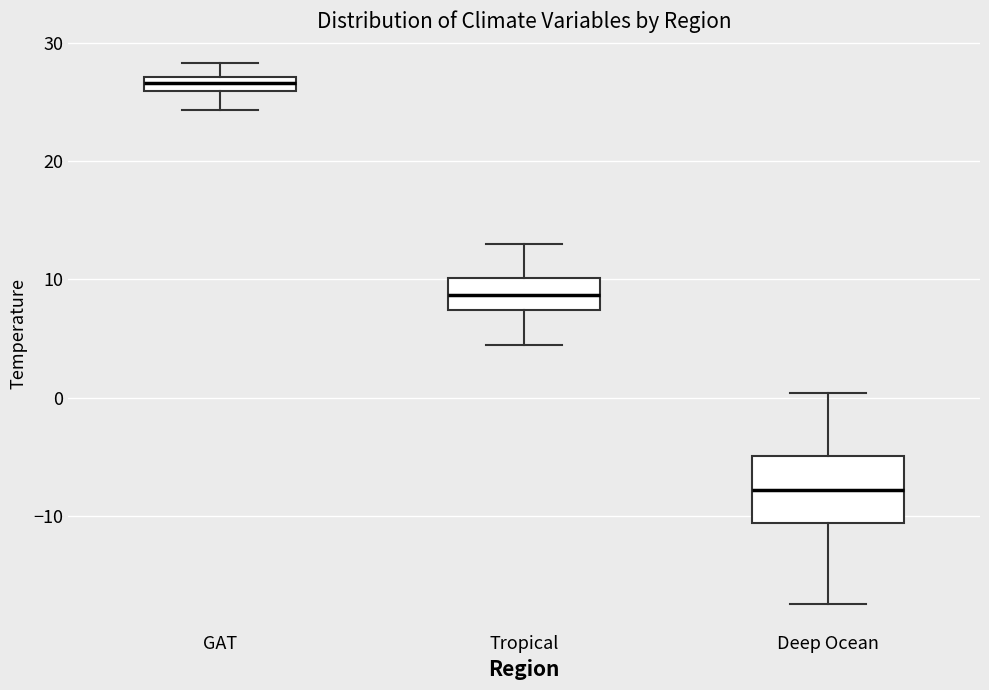

Where is the lower edge of the box for Tropical on the y-axis? The values are not printed on the chart, so give them approximately, as read against the axis.

7